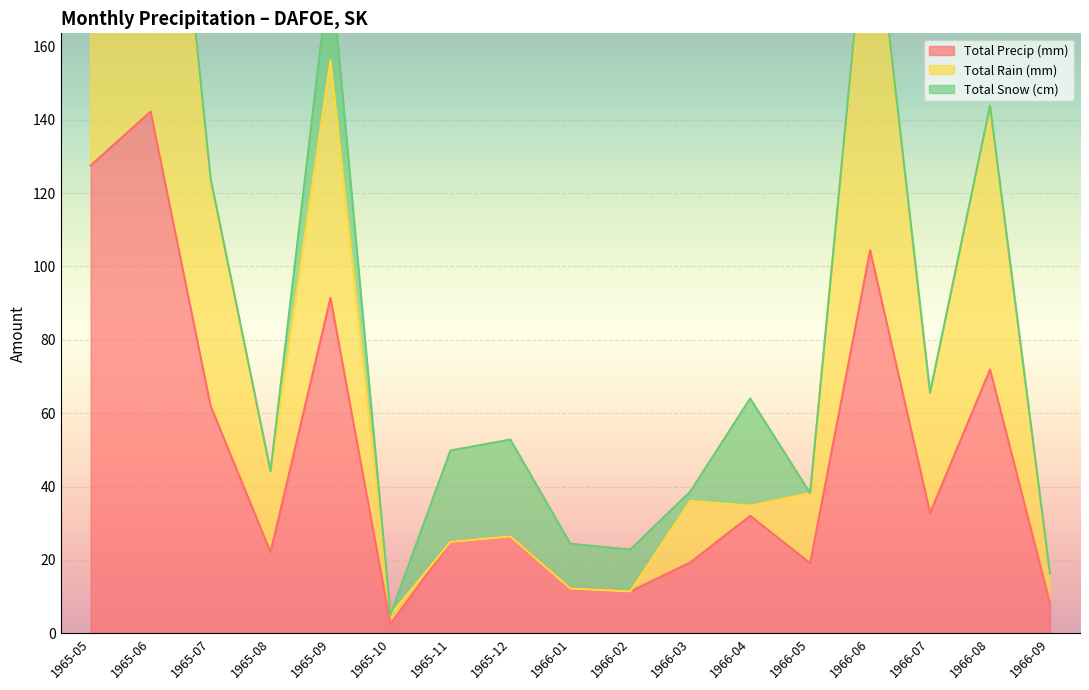

What is the difference between the second highest and second lowest values in the Total Rain (mm) series?

230.9